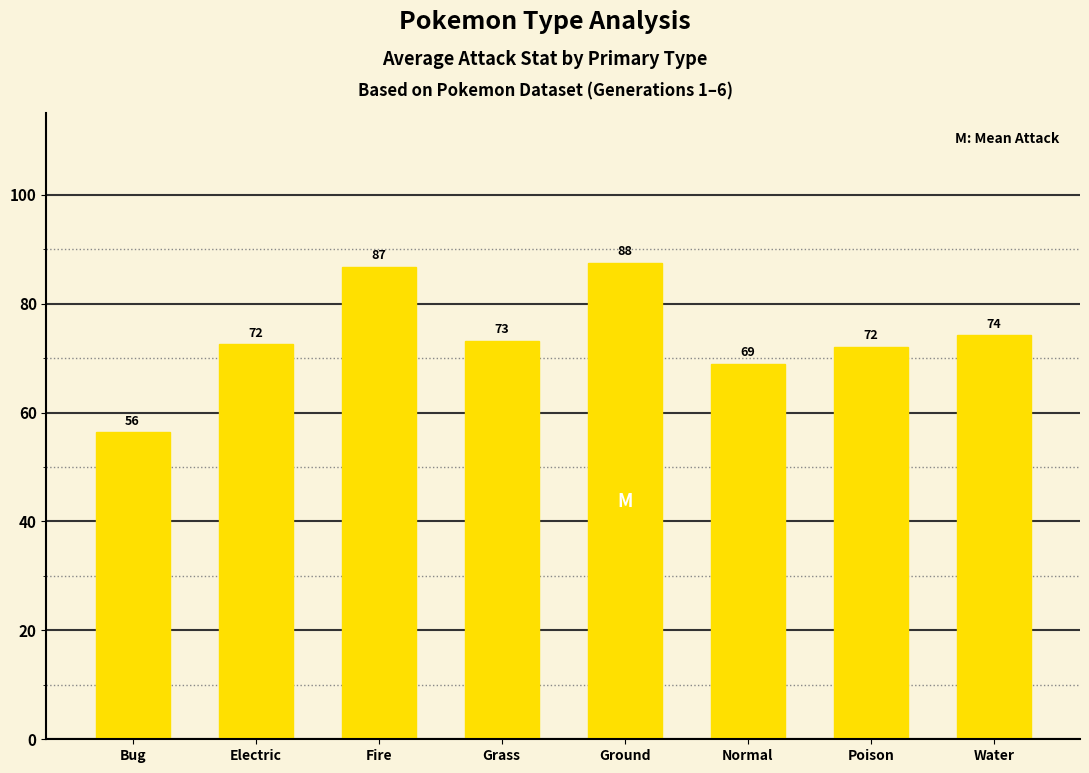

How many bars are there in total?

8